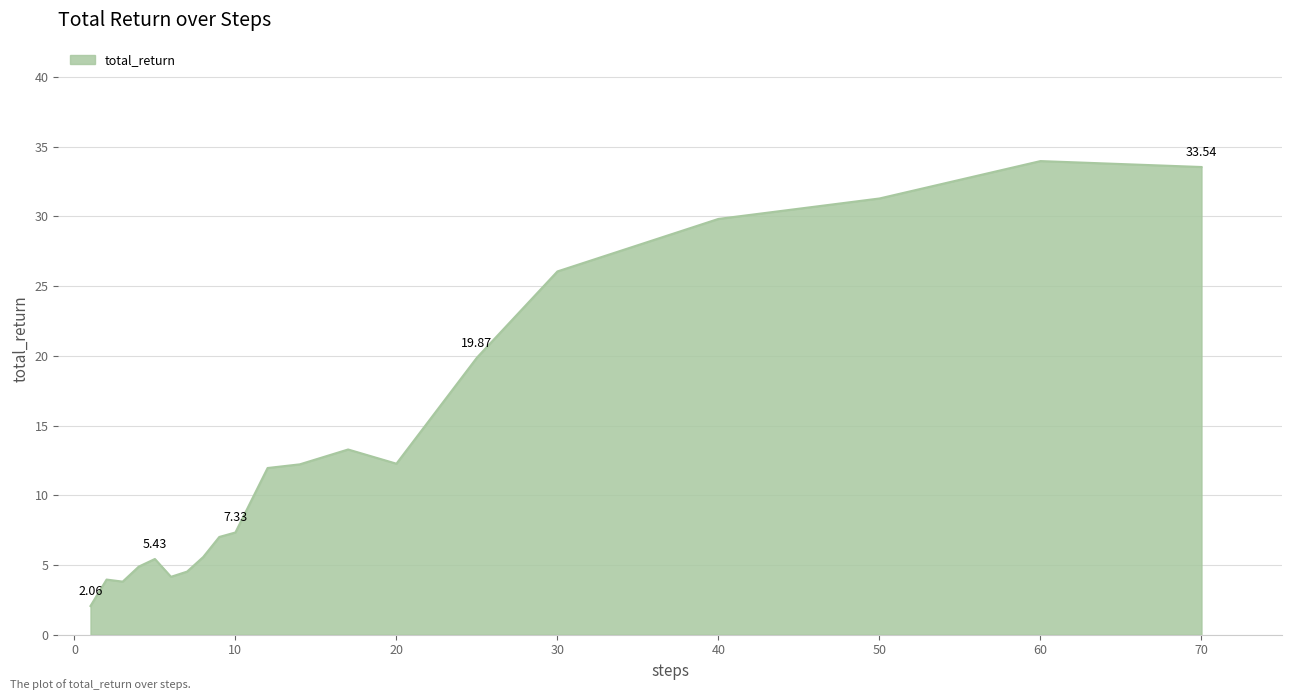

Count the number of data series in this chart.

1